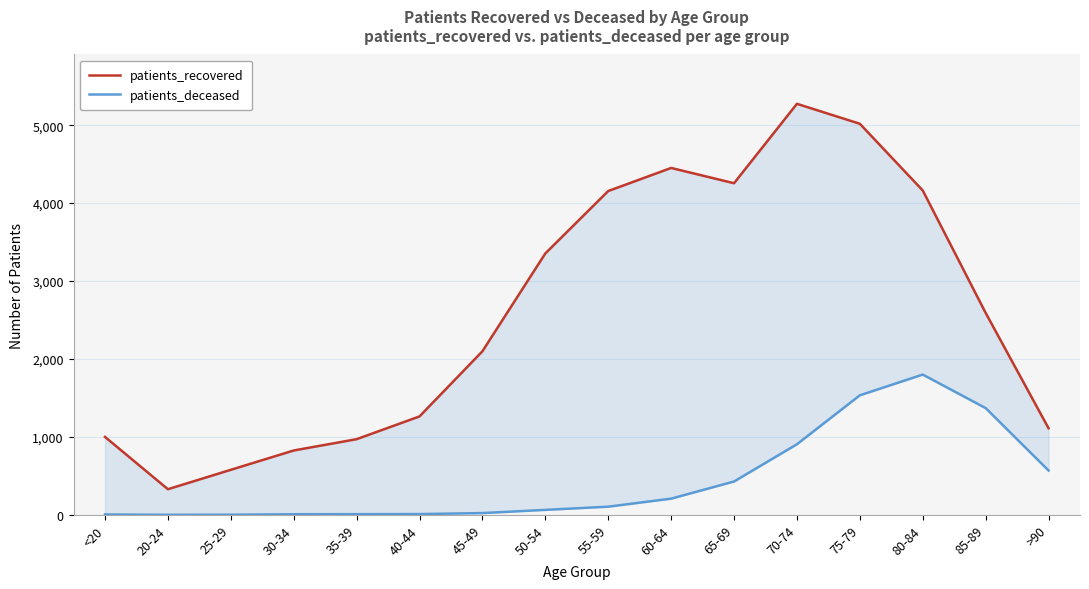

What is the label of the 2nd point from the left?

20-24